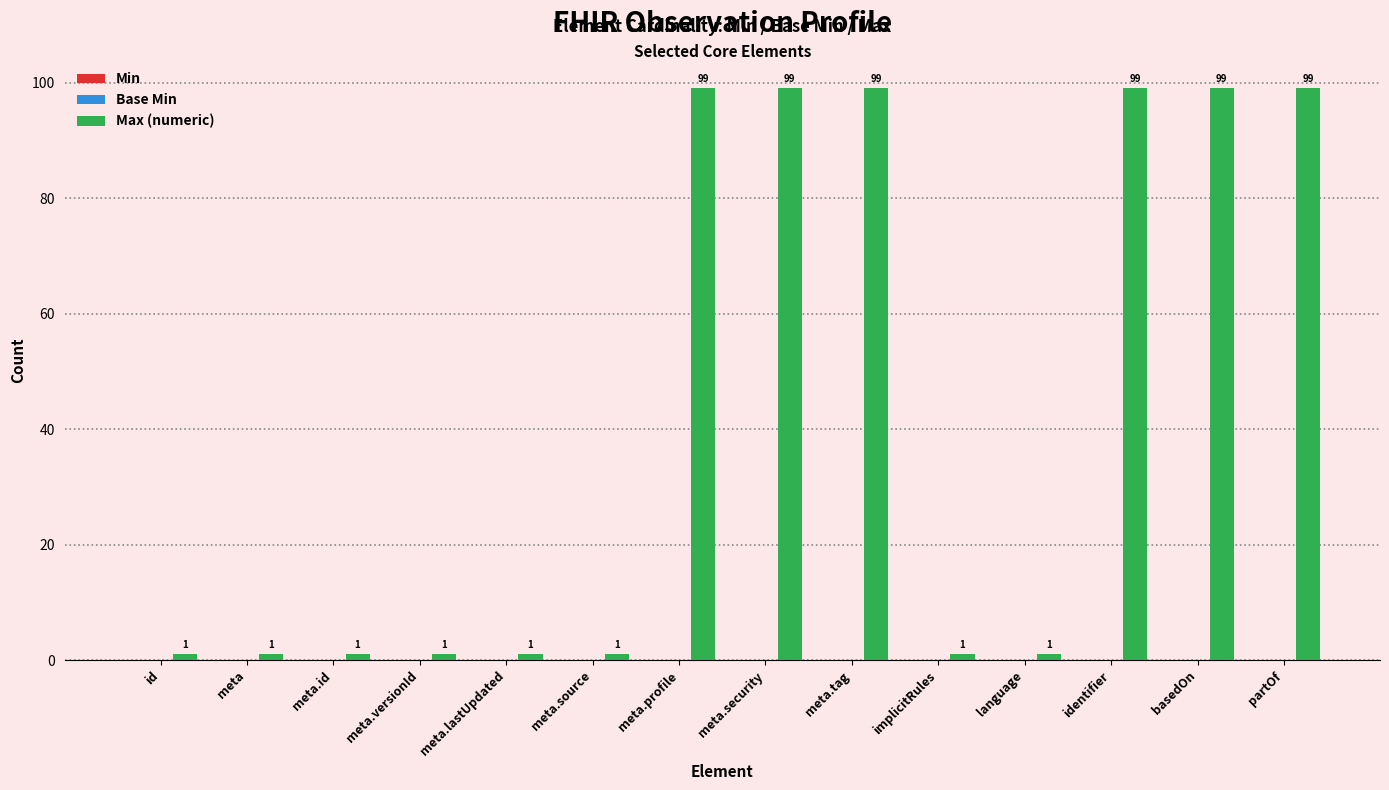

How many bars are there in total?

14